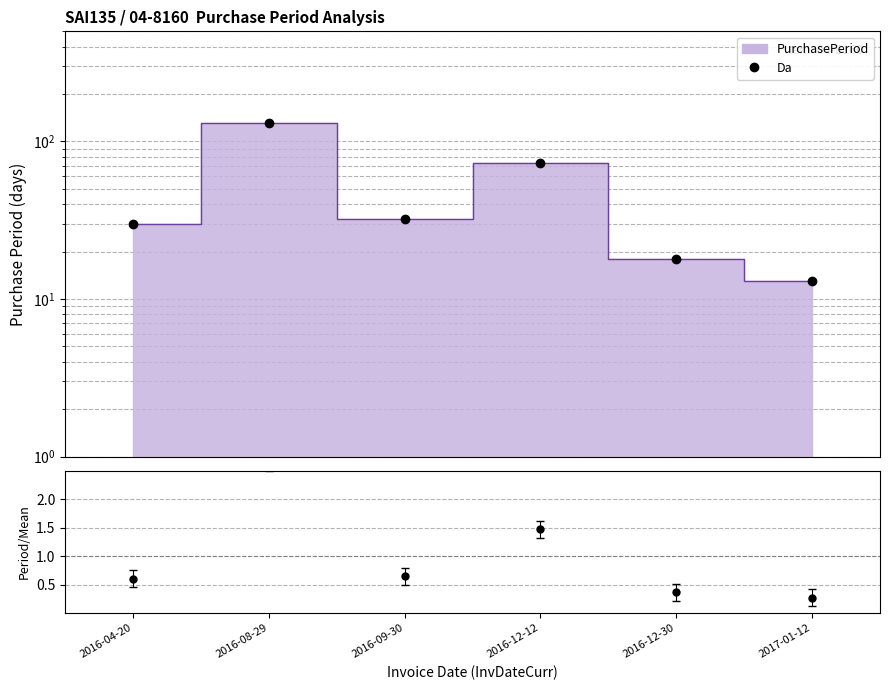

Where does the data first go above 32?

2016-08-29